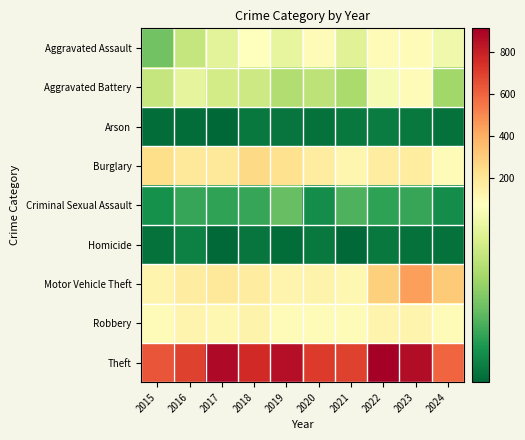

Which series has the largest total across all categories?

Theft